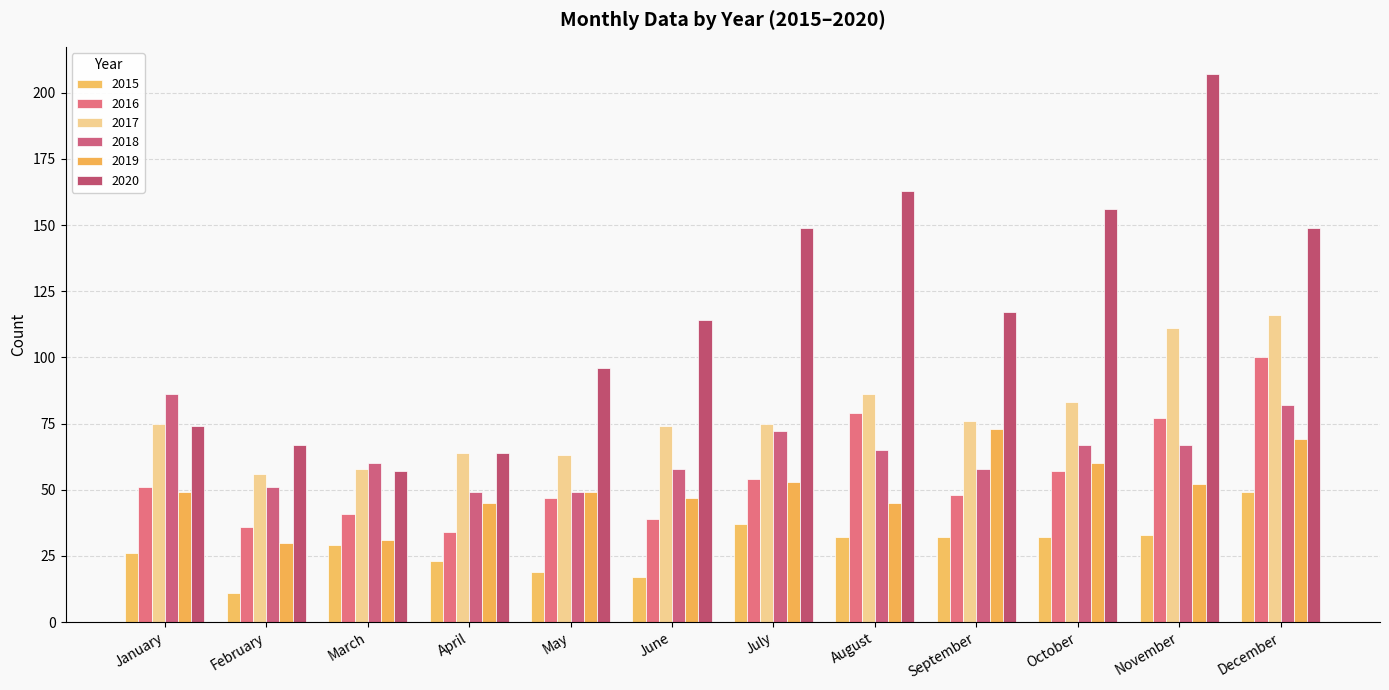

At which category does the chart reach its minimum across all series?

February